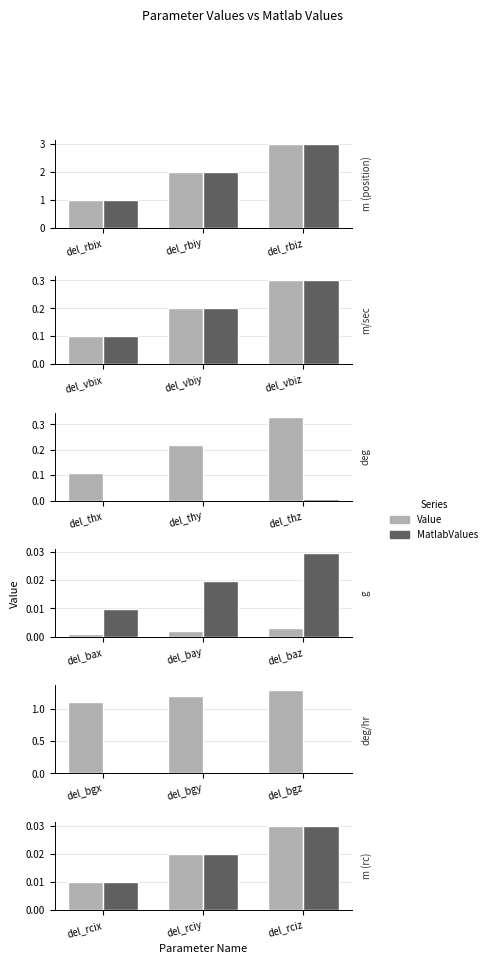

Is it true that Value equals 0.0 at del_rcix?

False